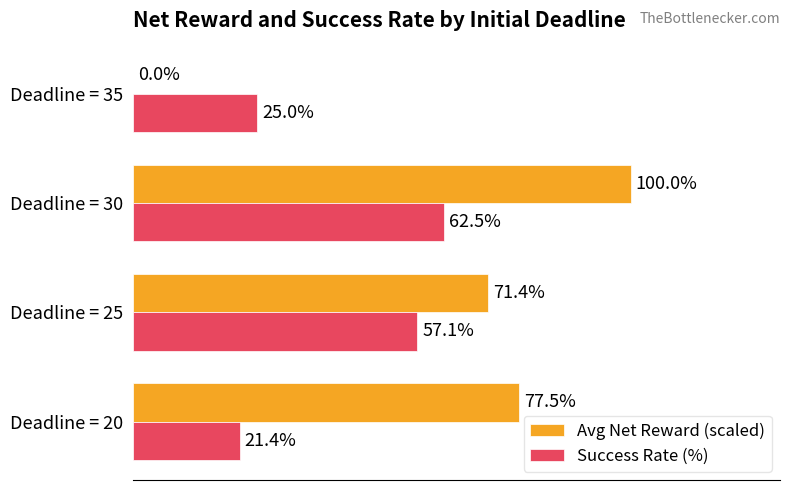

Between Deadline = 20 and Deadline = 25, which series saw the biggest shift?

Success Rate (%)